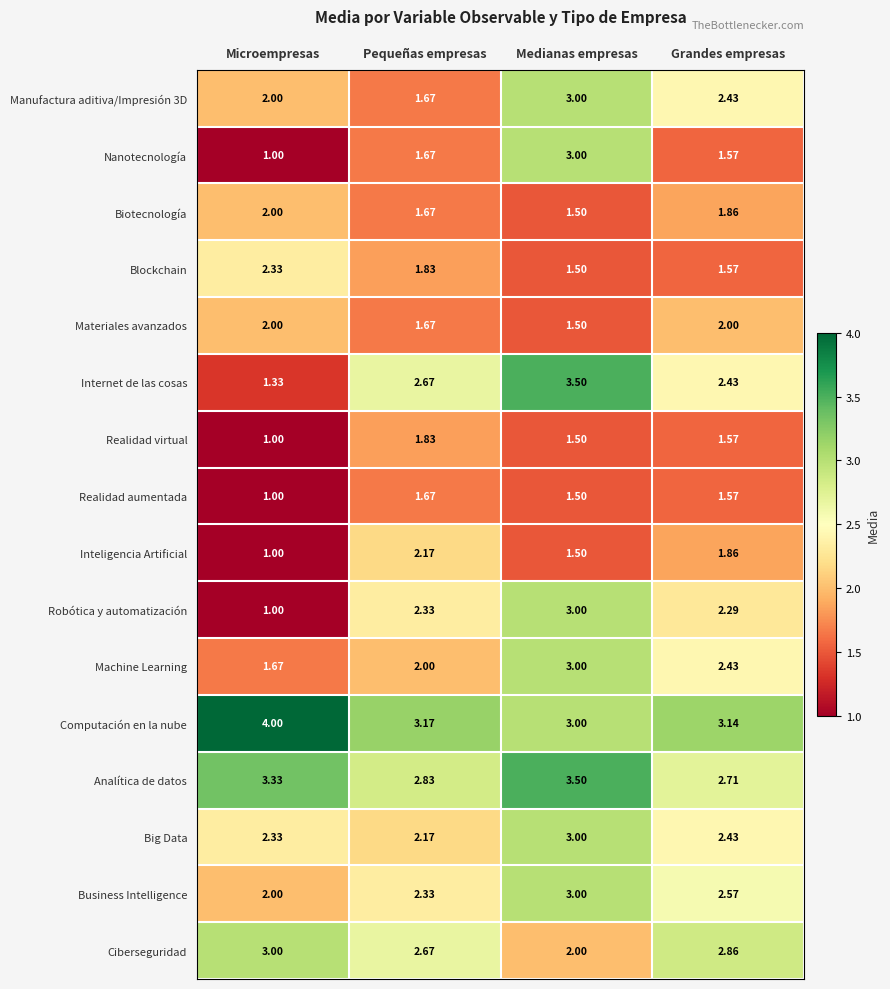

Which category has the lowest value across all series?

Microempresas